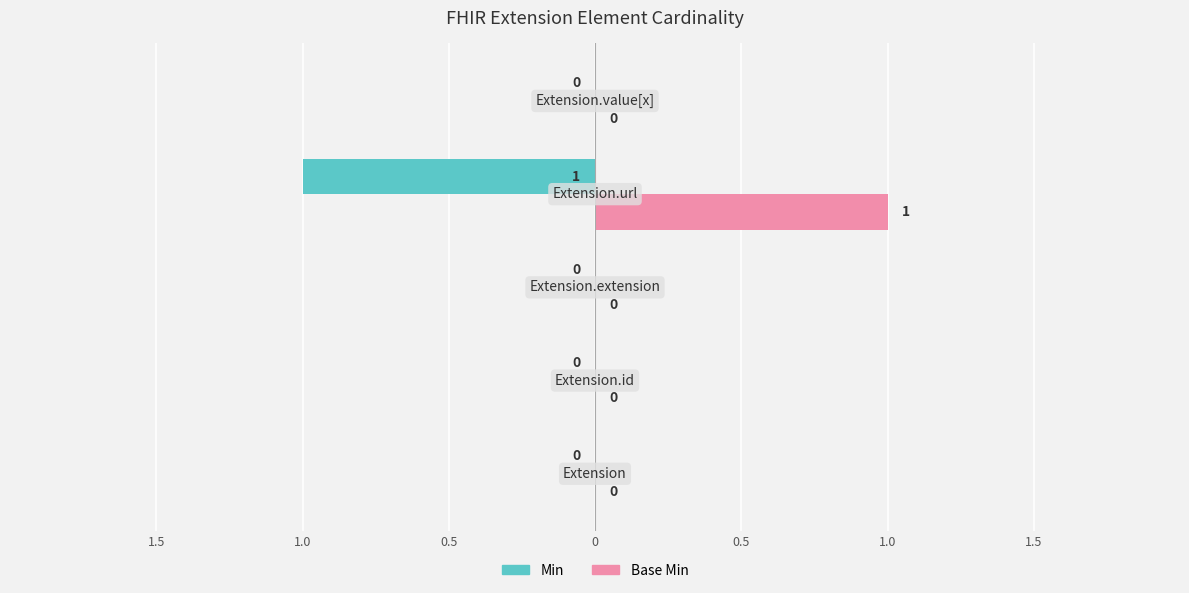

What are all the series names shown in the legend?

Min, Base Min